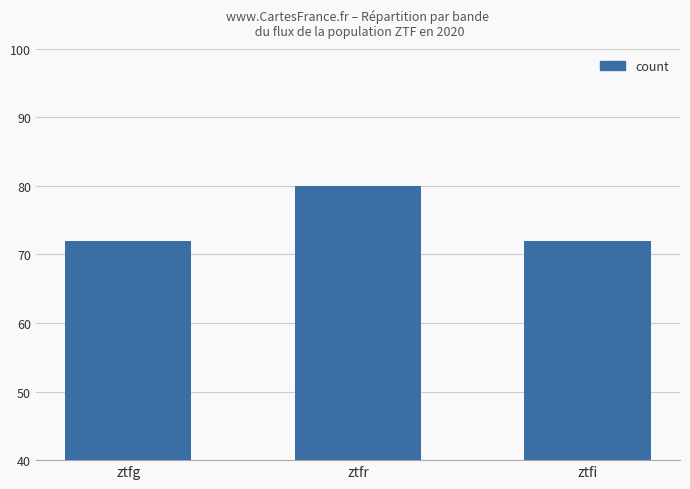

What is the change in value from ztfr to ztfi?

-8